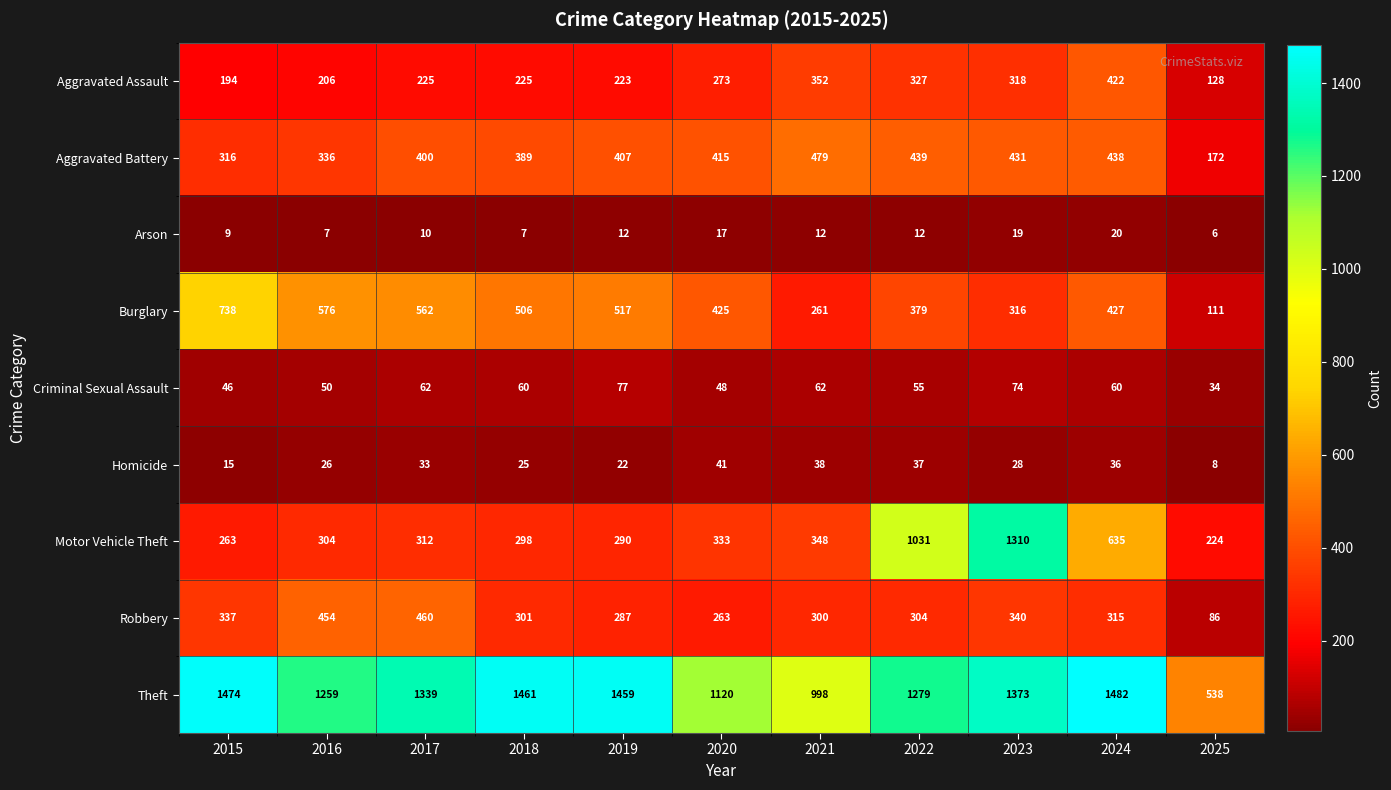

What value does the Aggravated Assault series have at 2018?

225